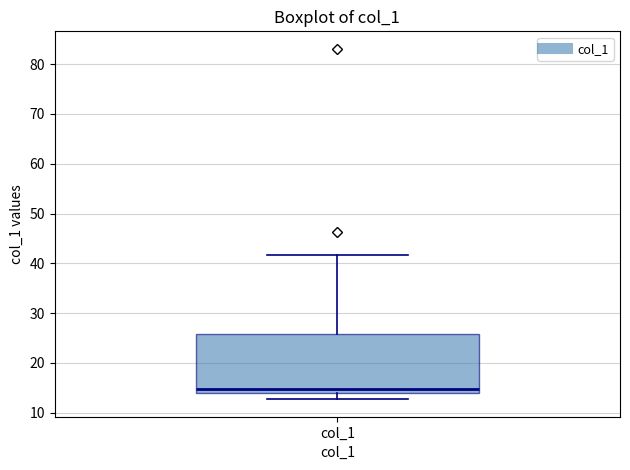

Read this box plot against the y-axis: the position of the median line, the range covered by the box, and the ends of both whiskers. The values are not printed on the chart, so give them approximately, as read against the axis.

median 15, box 14 to 26, whiskers 13 to 42